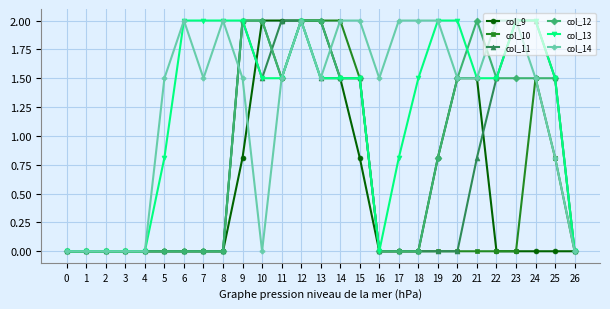

True or false: col_10 has more than 0 points higher than both neighbors.

True